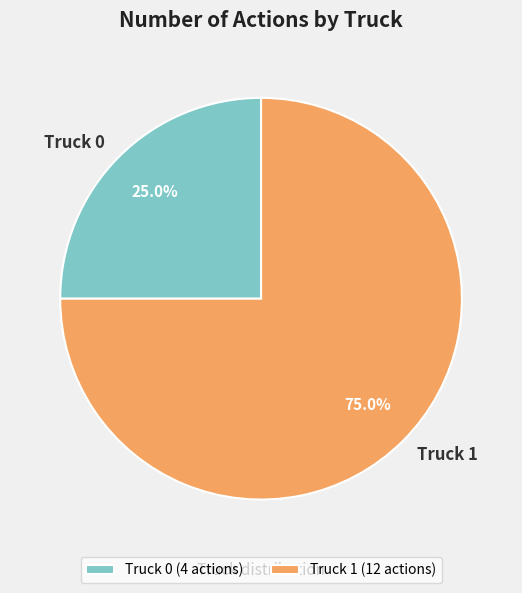

What percentage is NOT represented by Truck 0?

75.0%